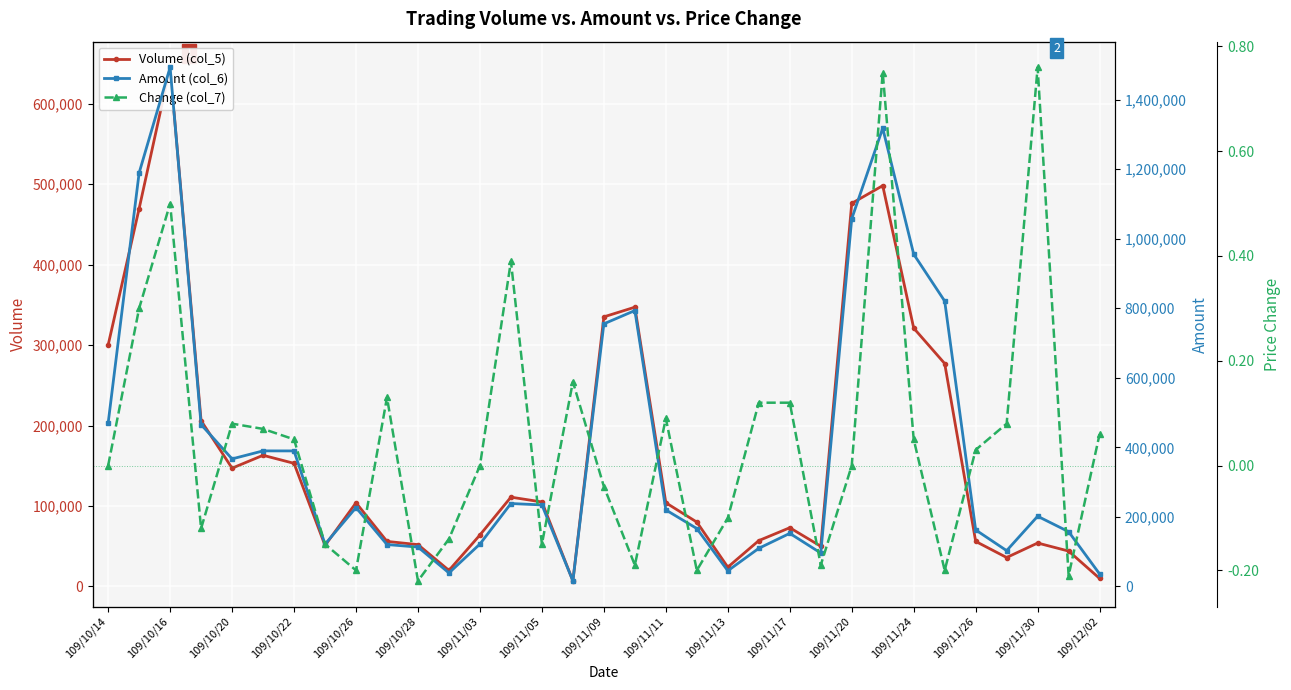

Rank the series at 109/11/05 from highest to lowest value.

Amount (col_6), Volume (col_5), Change (col_7)